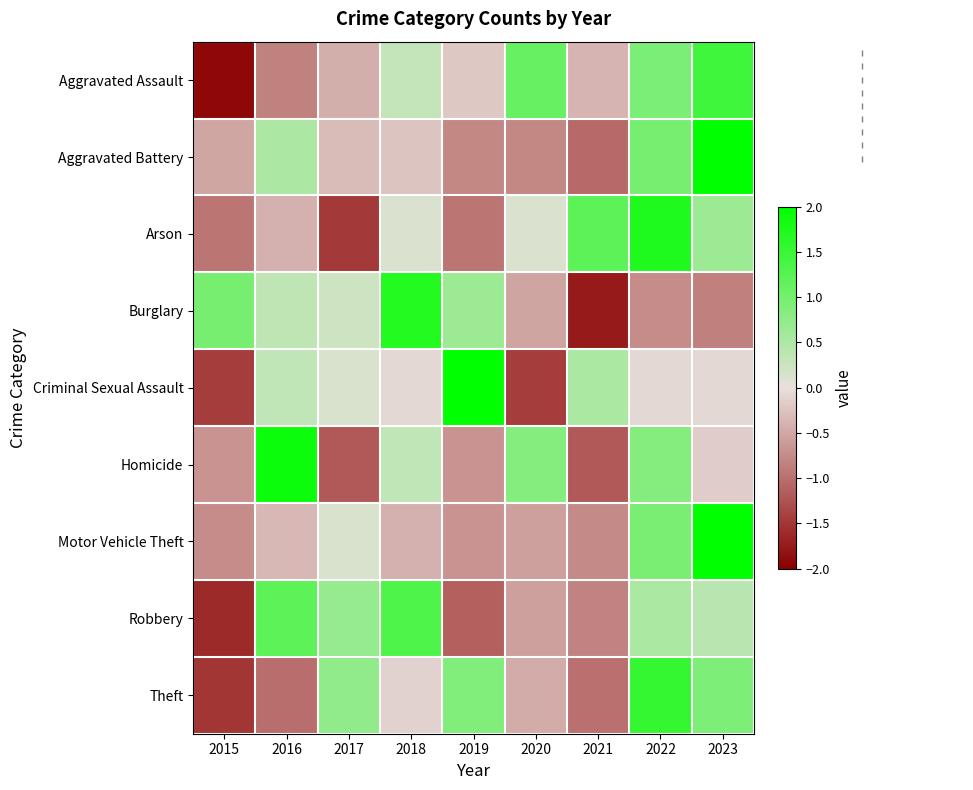

What is the difference between the highest and lowest values at 2019?

3.2